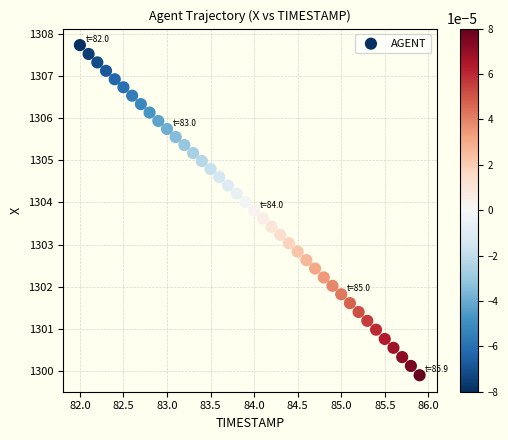

What is the range of Y values (max minus min)?

7.8